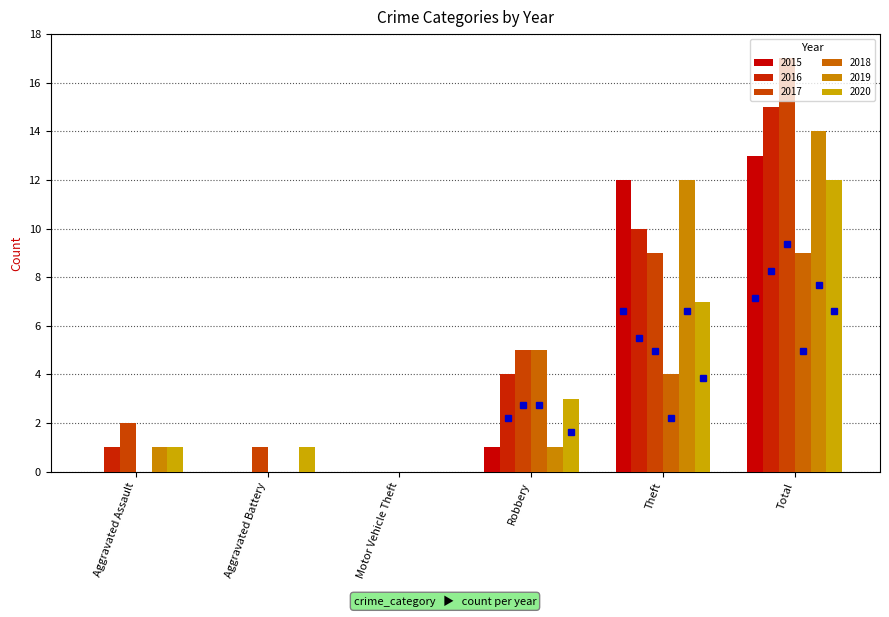

What is the difference between the maximum and minimum values in the 2015 series?

13